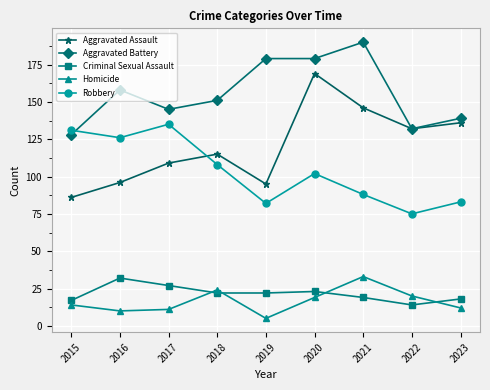

True or false: Homicide has a value of 24 at 2018.

True